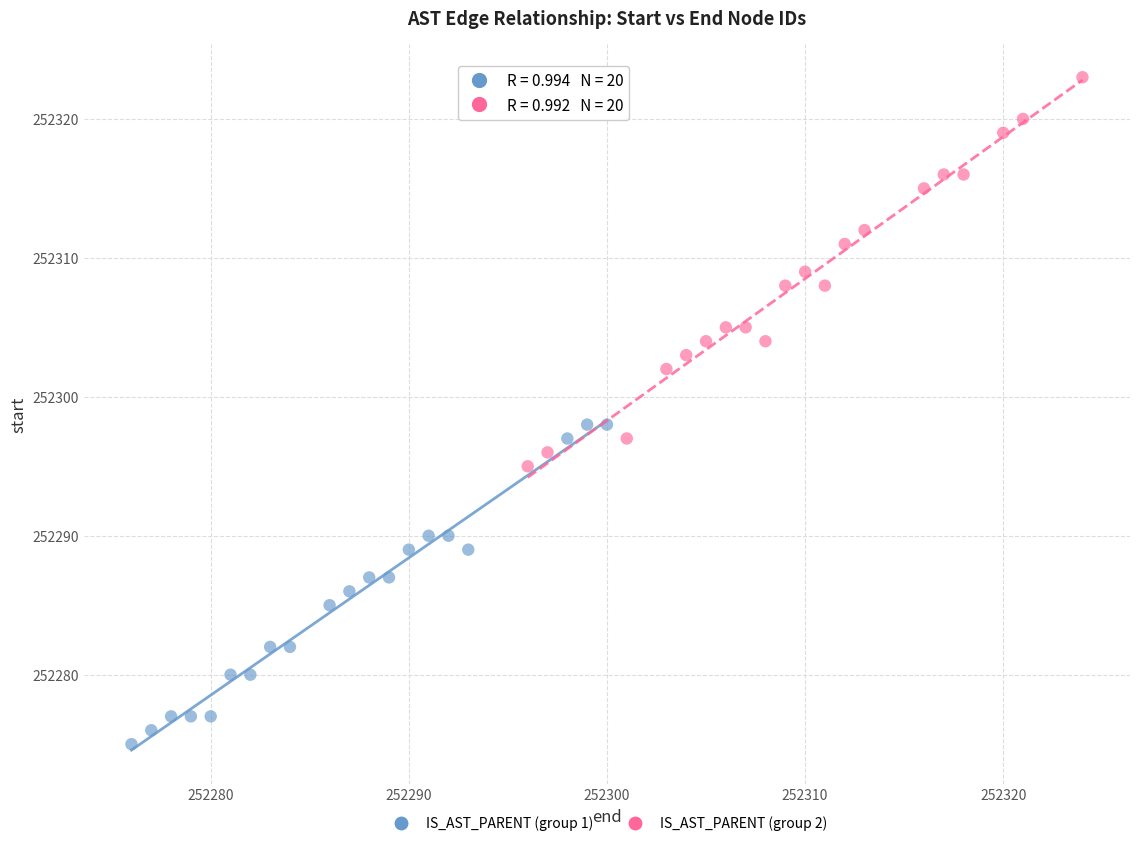

Which series contains the lowest Y value?

IS_AST_PARENT (group 1)